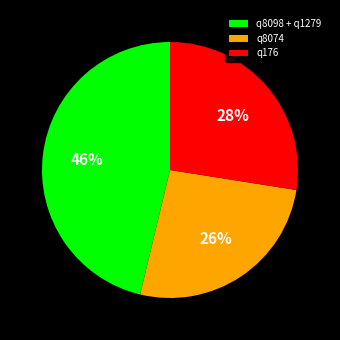

To the nearest percent, what portion does q8074 represent?

26%